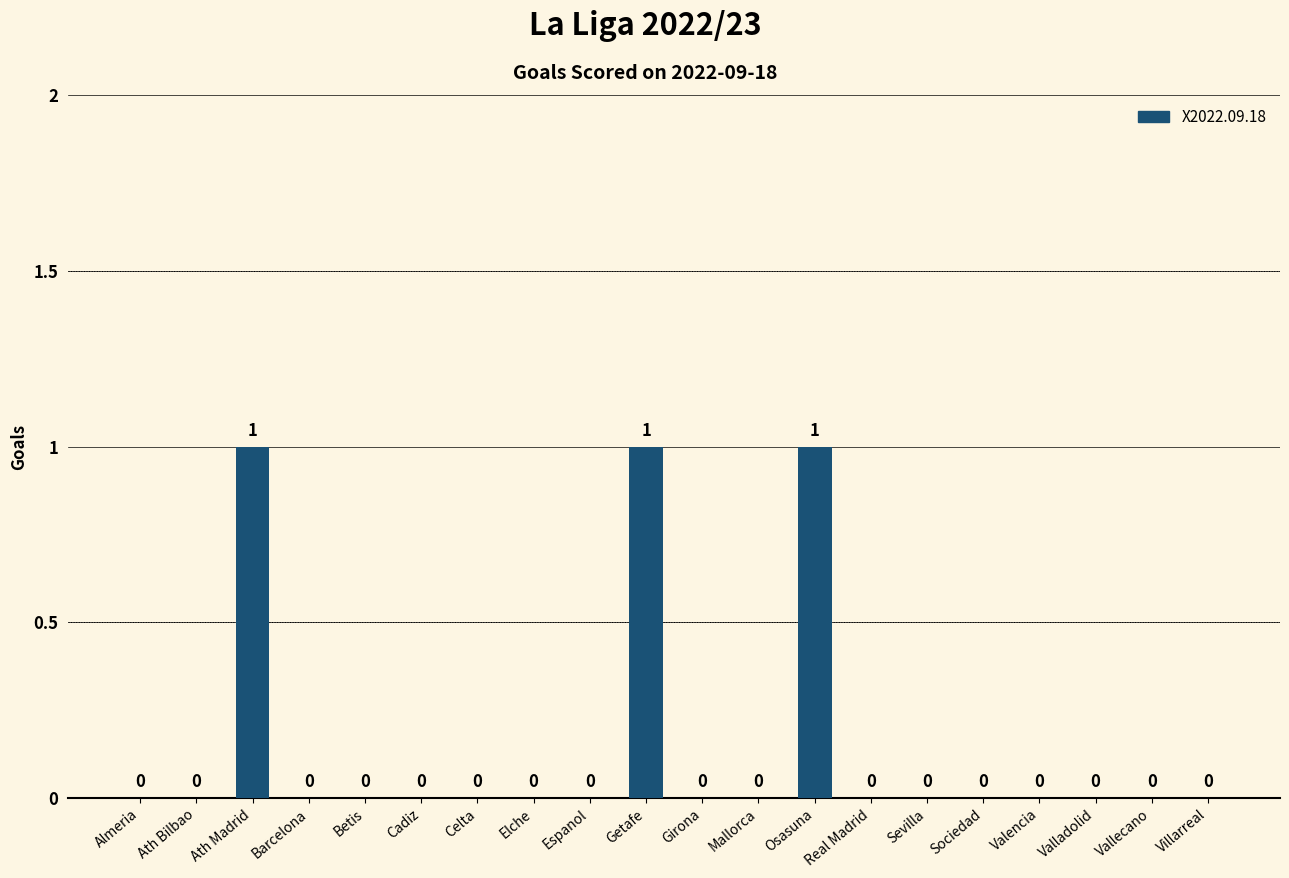

True or false: the data shows 1 at Cadiz.

False